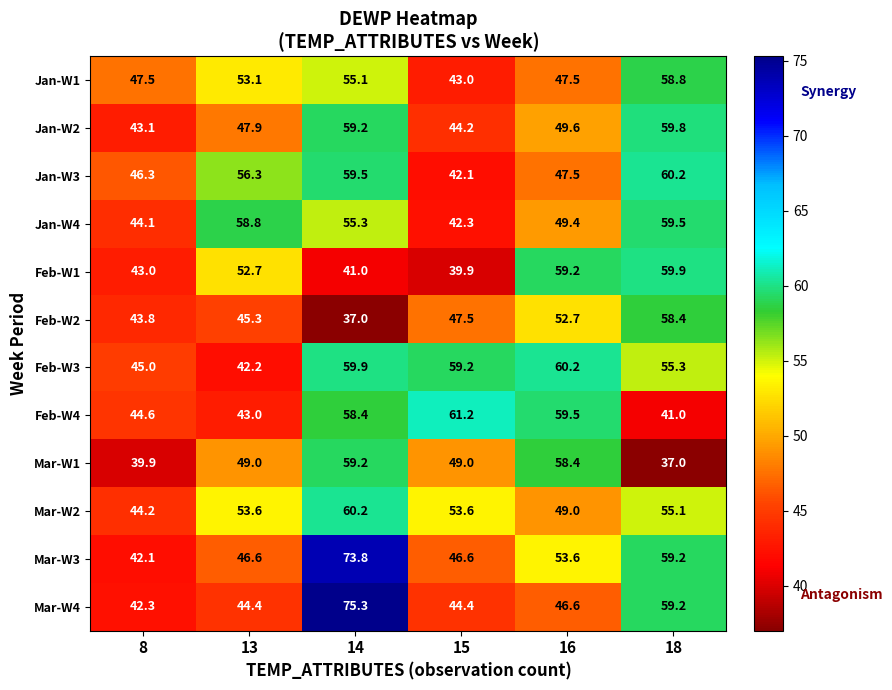

What is the smallest value displayed?

37.0